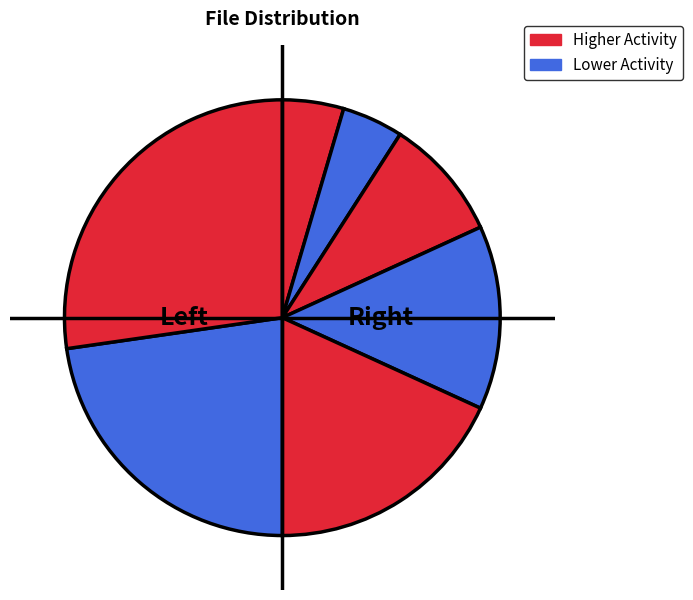

How many slices are in this pie chart?

7